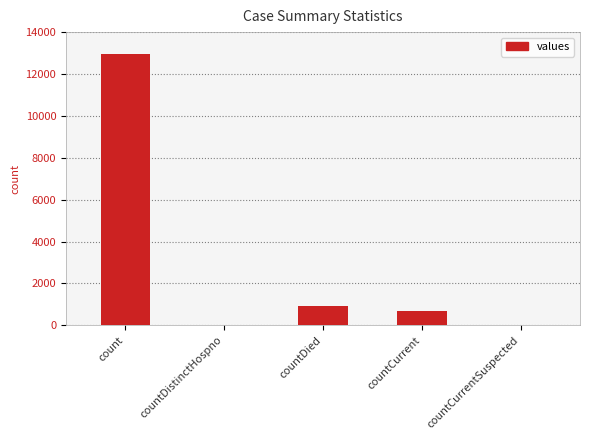

What value does the data have at count?

12932